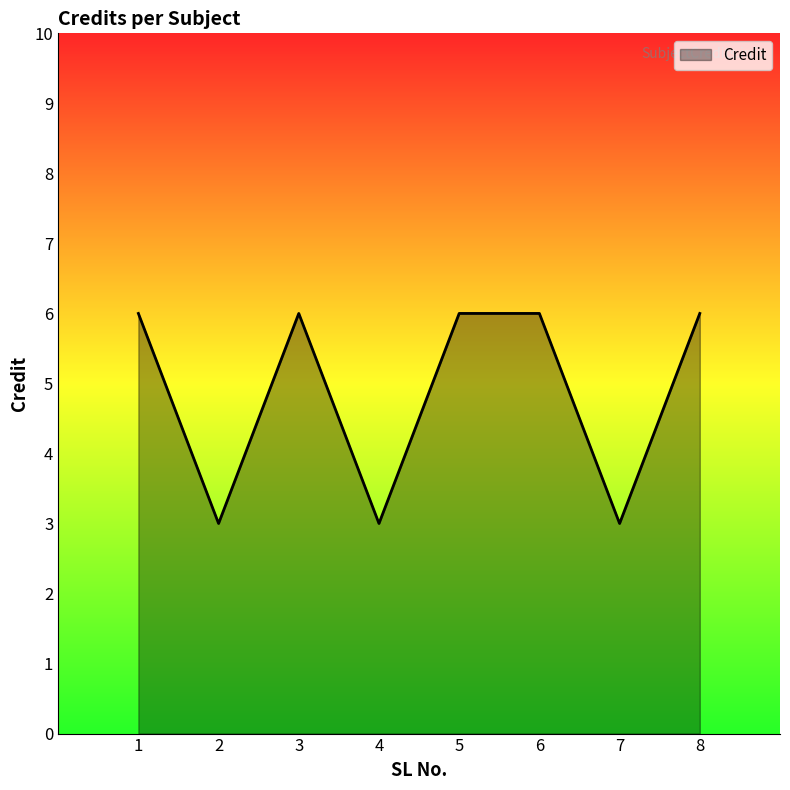

True or false: the data shows 10 at 6.

False